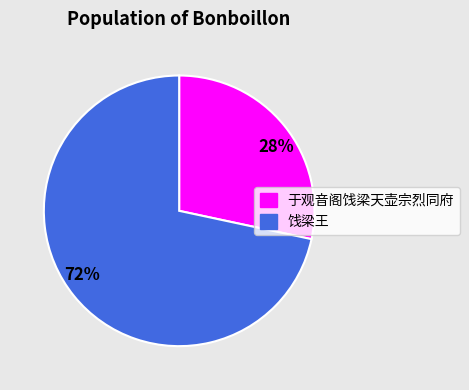

Does any single category account for the majority?

Yes